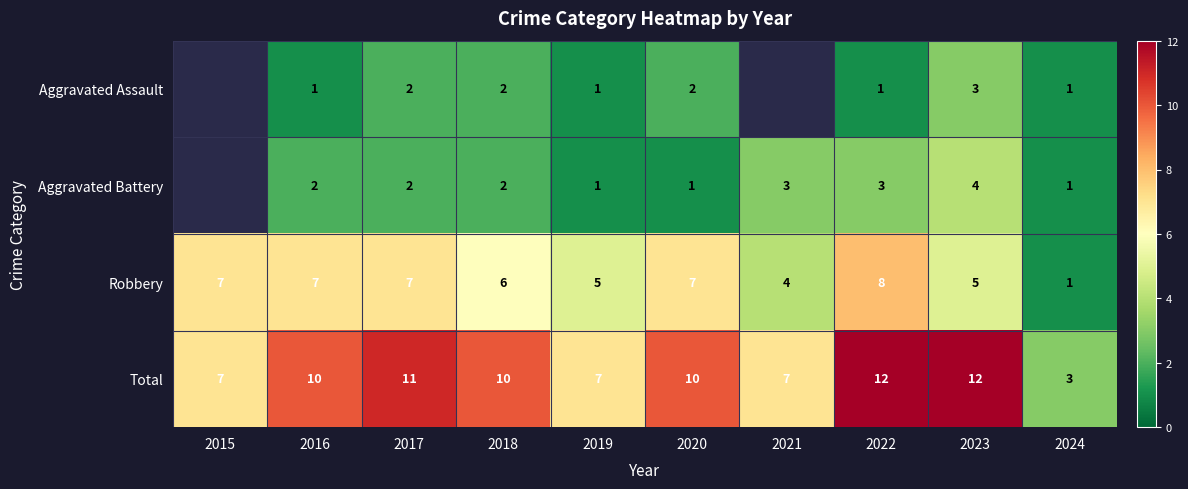

Is the value of Aggravated Battery at 2017 greater than the value of Aggravated Assault at 2024?

Yes